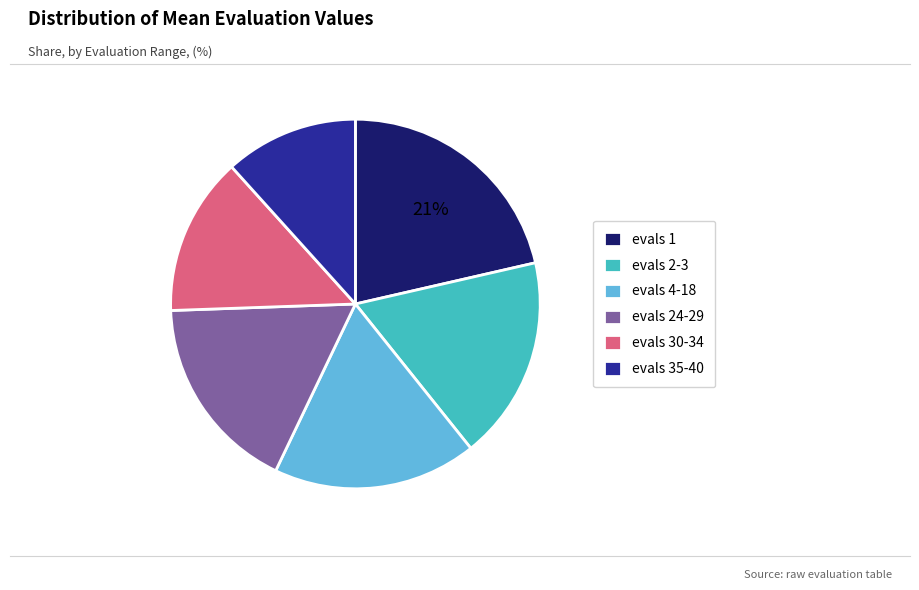

How many segments does this pie chart have?

6